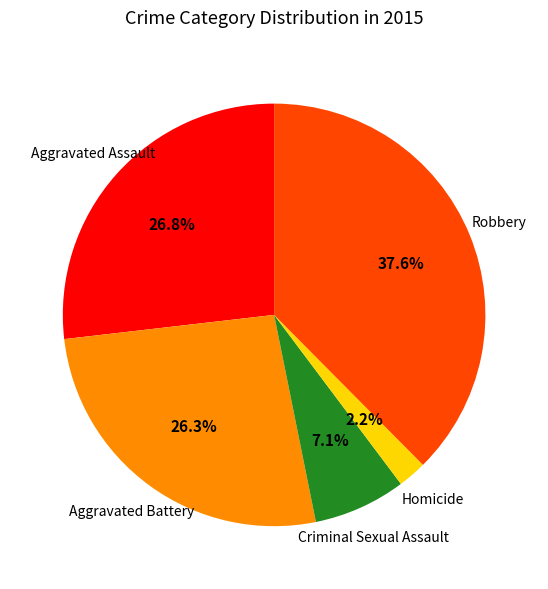

Does any single category account for the majority?

No